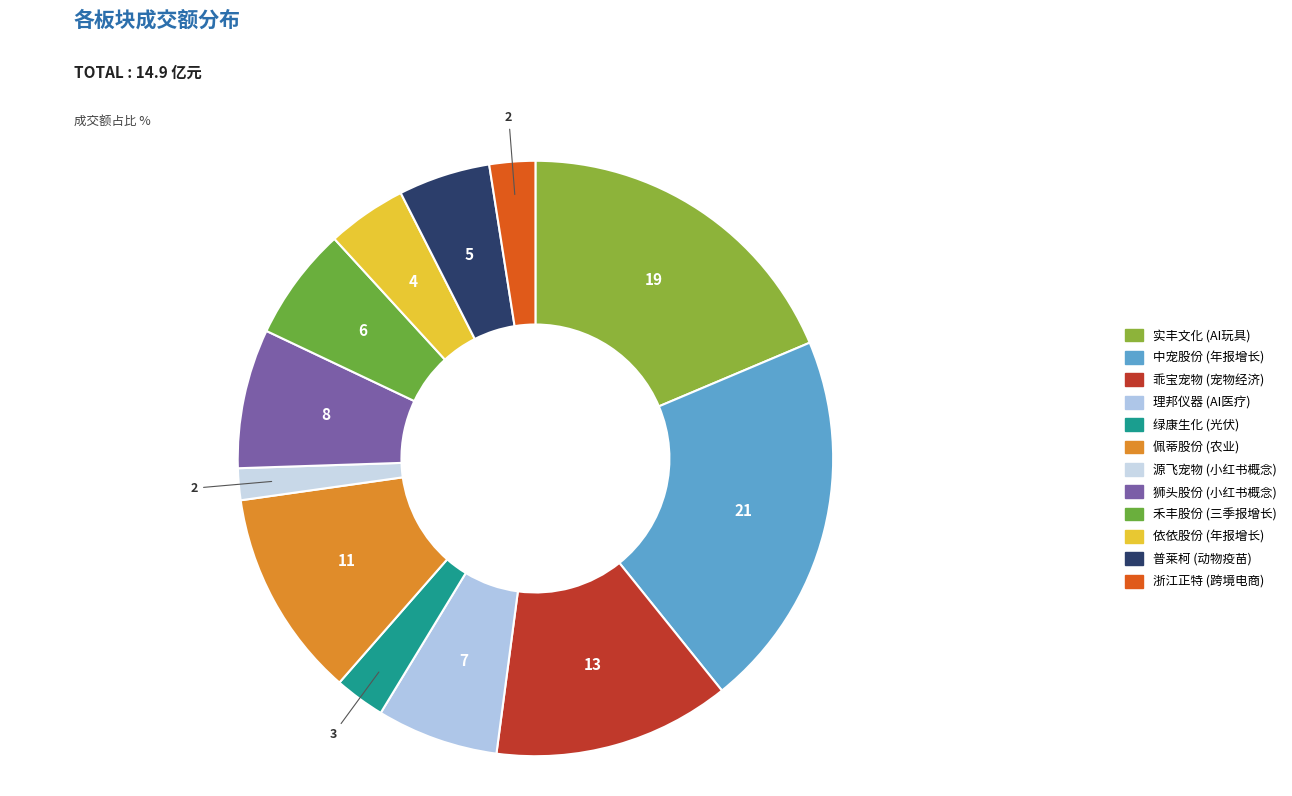

Is there any slice that represents more than half of the pie?

No